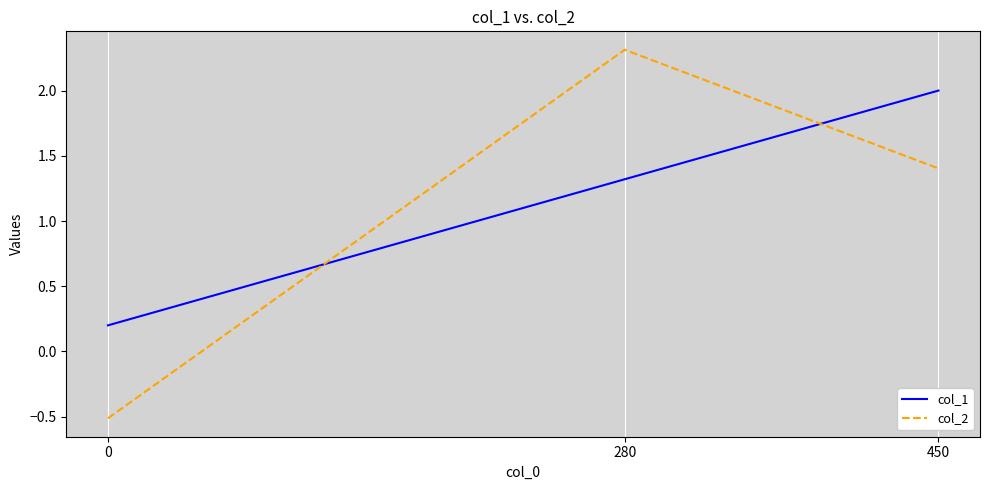

Which series has the largest range (max minus min)?

col_2